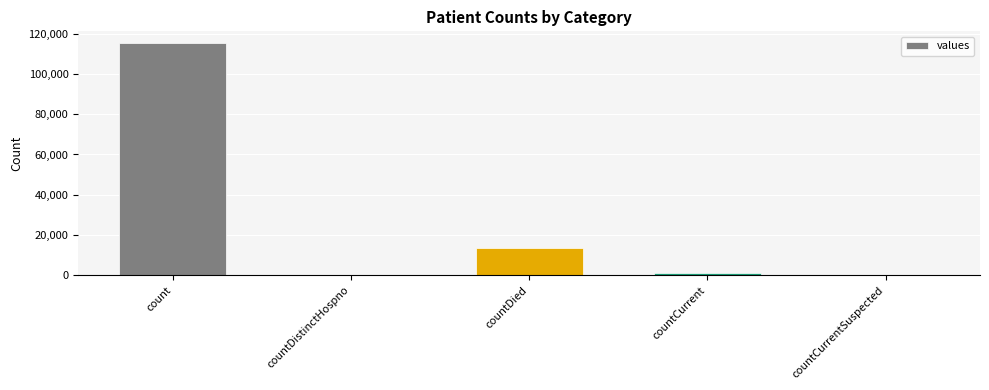

What is the sum of all values?

130105